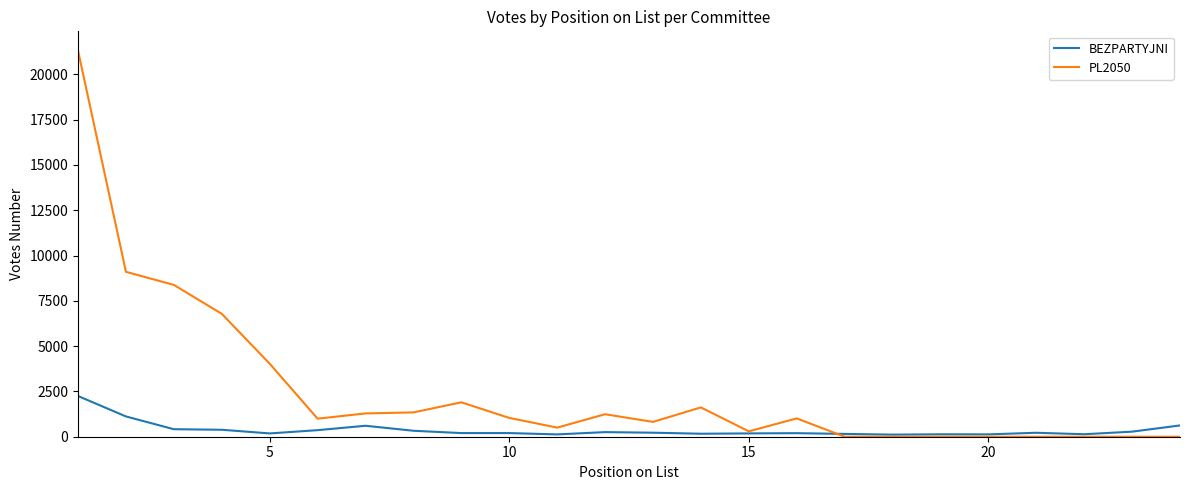

What is the average value of the PL2050 series?

2569